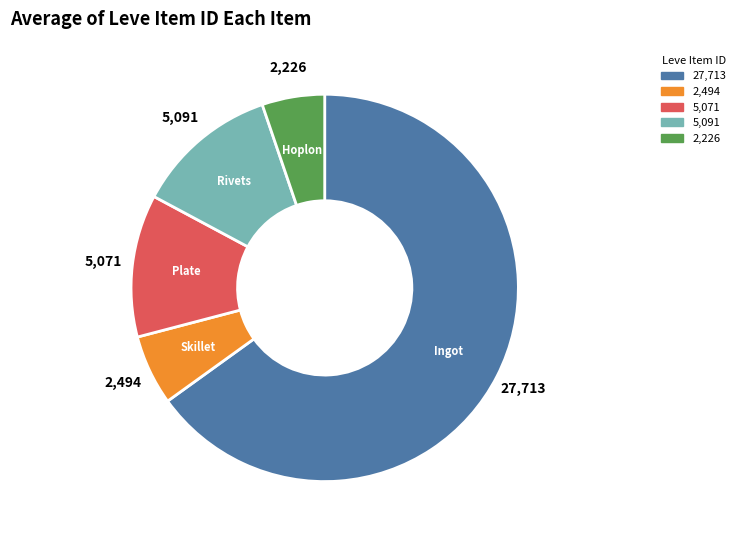

Which slice is the largest?

Bronze Ingot